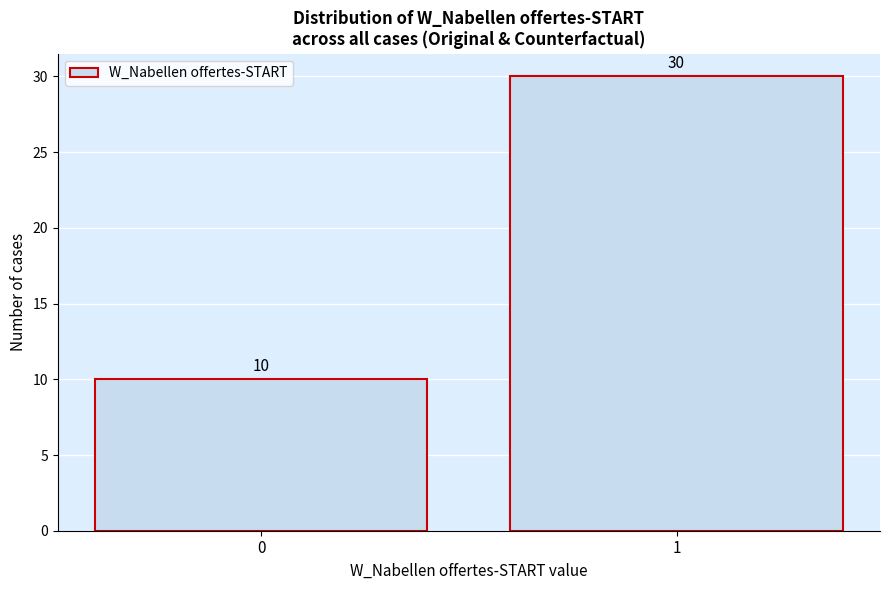

Reading left to right, transcribe all the data shown in this chart.

10	30